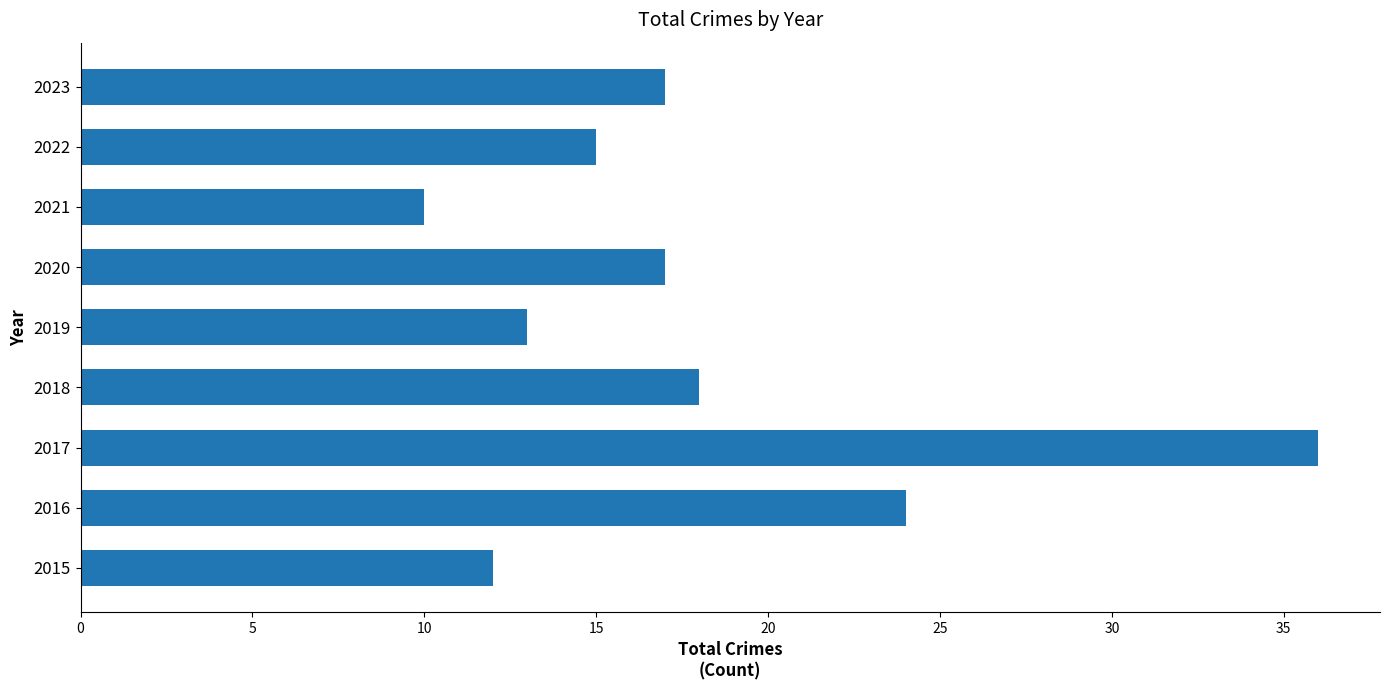

Reading bottom to top, what are all the values shown in this chart?

2015=12	2016=24	2017=36	2018=18	2019=13	2020=17	2021=10	2022=15	2023=17